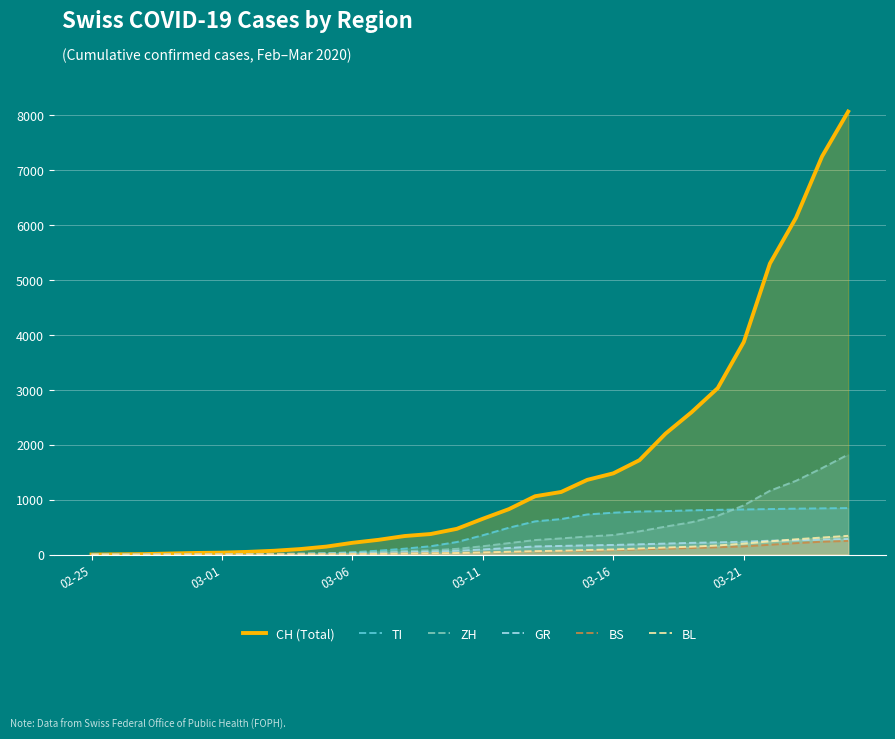

Does the chart display data point markers on the line(s)?

No